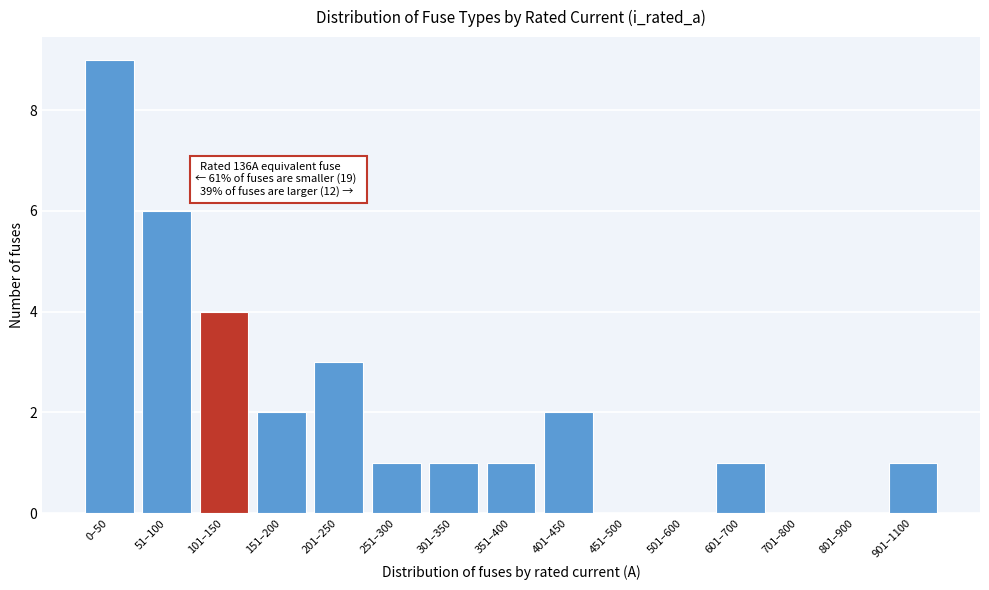

Reading right to left, what are all the values shown in this chart?

901–1100=1	801–900=0	701–800=0	601–700=1	501–600=0	451–500=0	401–450=2	351–400=1	301–350=1	251–300=1	201–250=3	151–200=2	101–150=4	51–100=6	0–50=9